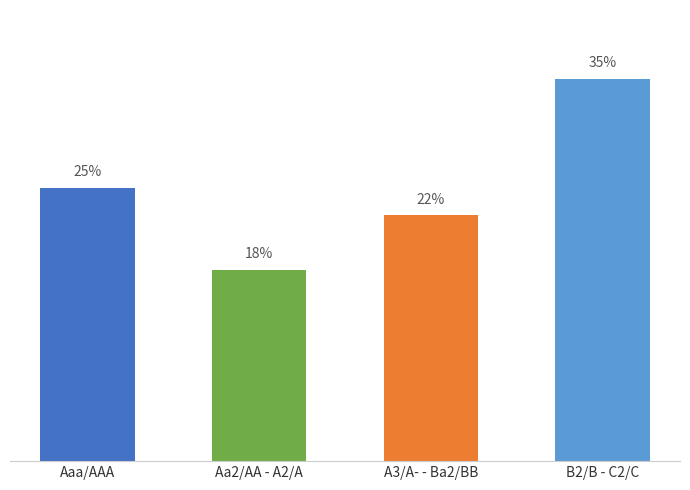

Are the bars grouped side by side (vs. stacked)?

No